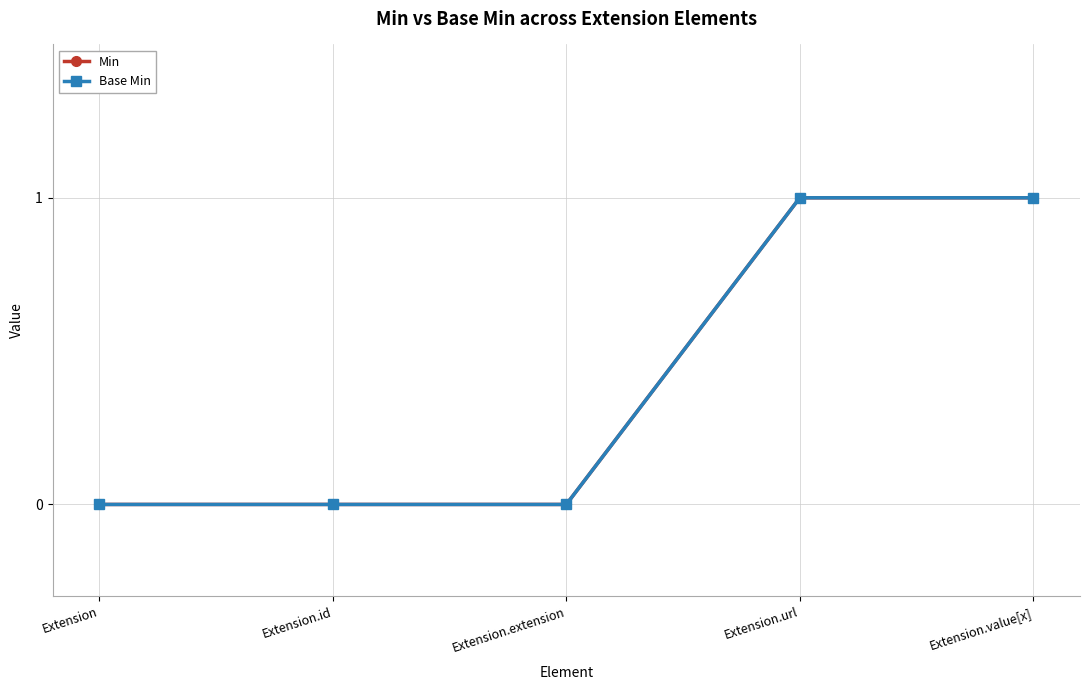

Rank the categories by Min value from lowest to highest.

Extension, Extension.id, Extension.extension, Extension.url, Extension.value[x]